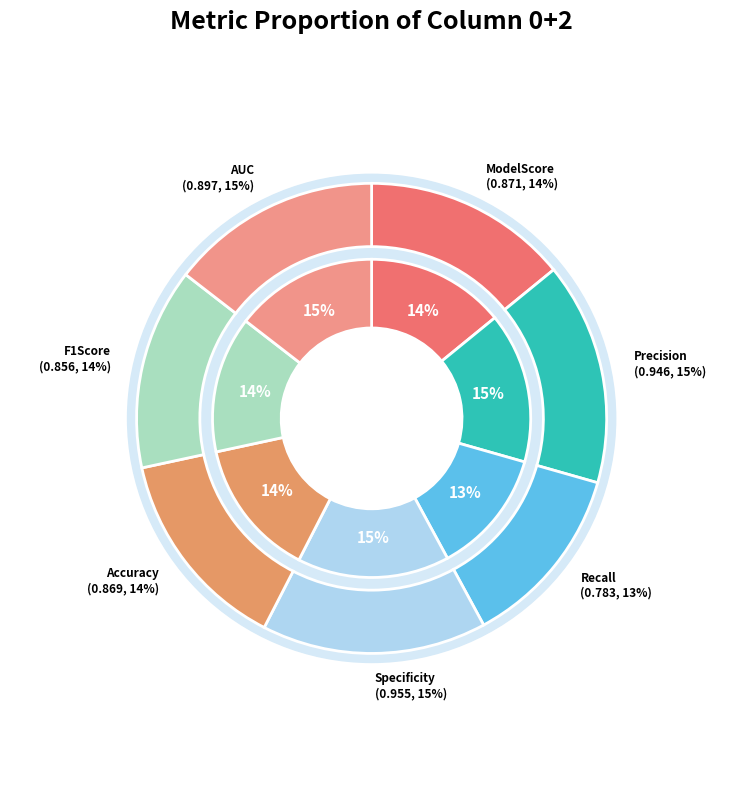

Count the number of slices in the pie.

7